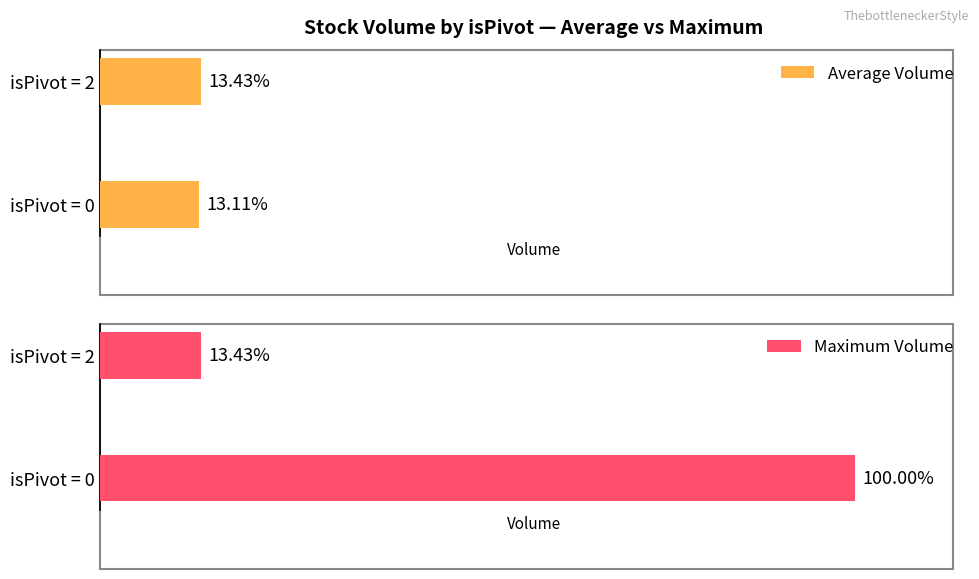

The value of Maximum Volume at isPivot = 0 is 807912. True or false?

False